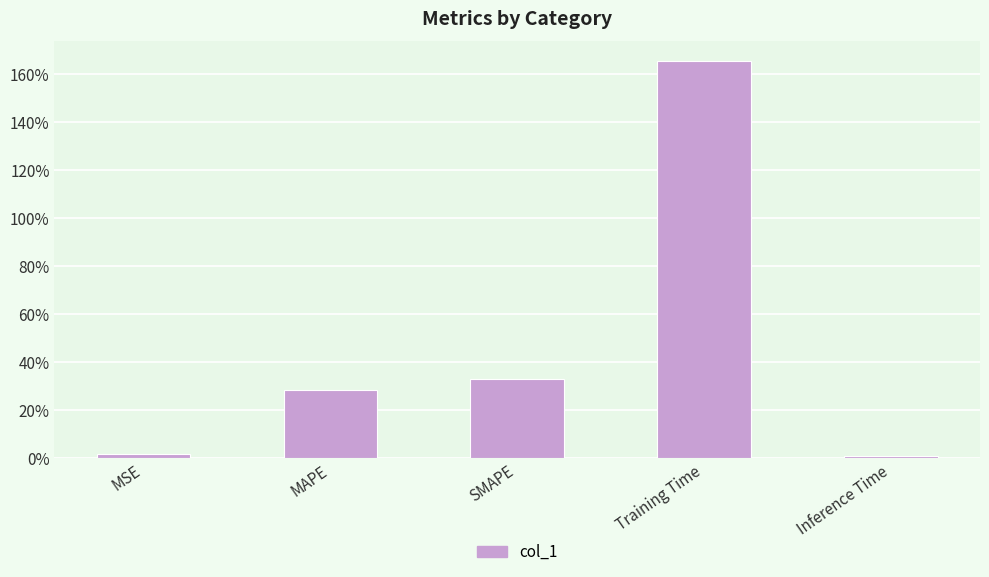

Read the value at MAPE.

0.3